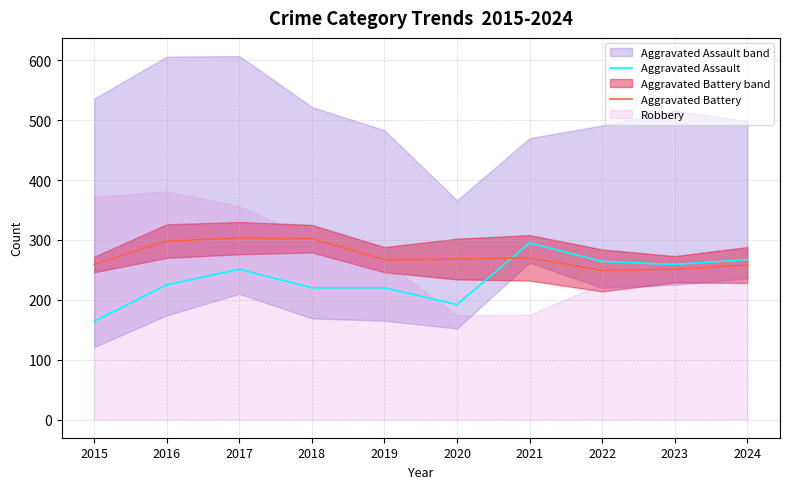

Is the value of Aggravated Battery at 2017 greater than the value of Aggravated Assault at 2020?

Yes